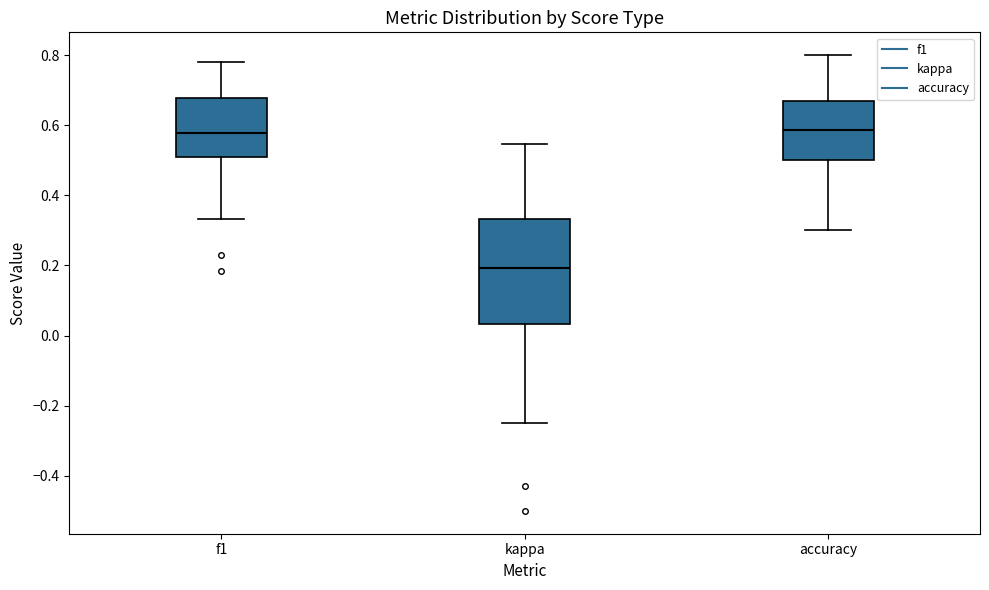

Reading left to right, read every box against the y-axis: the position of its median line, the range the box covers, and the ends of its whiskers. The values are not printed on the chart, so give them approximately, as read against the axis.

f1: median 0.58, box 0.52 to 0.68, whiskers 0.34 to 0.78
kappa: median 0.20, box 0.04 to 0.34, whiskers -0.24 to 0.54
accuracy: median 0.58, box 0.50 to 0.68, whiskers 0.30 to 0.80